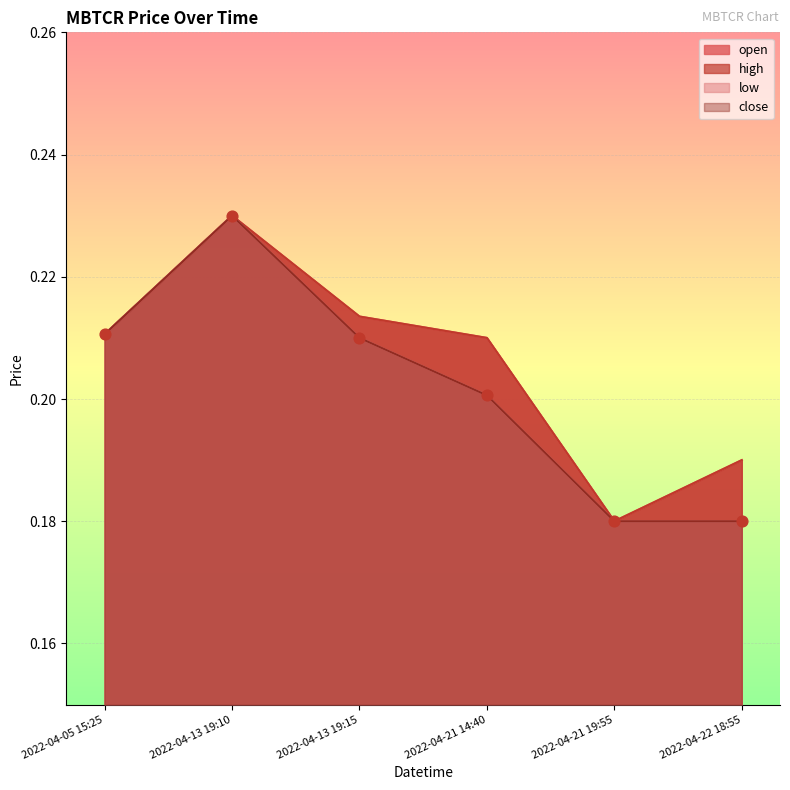

Which series contains the highest Y value?

open